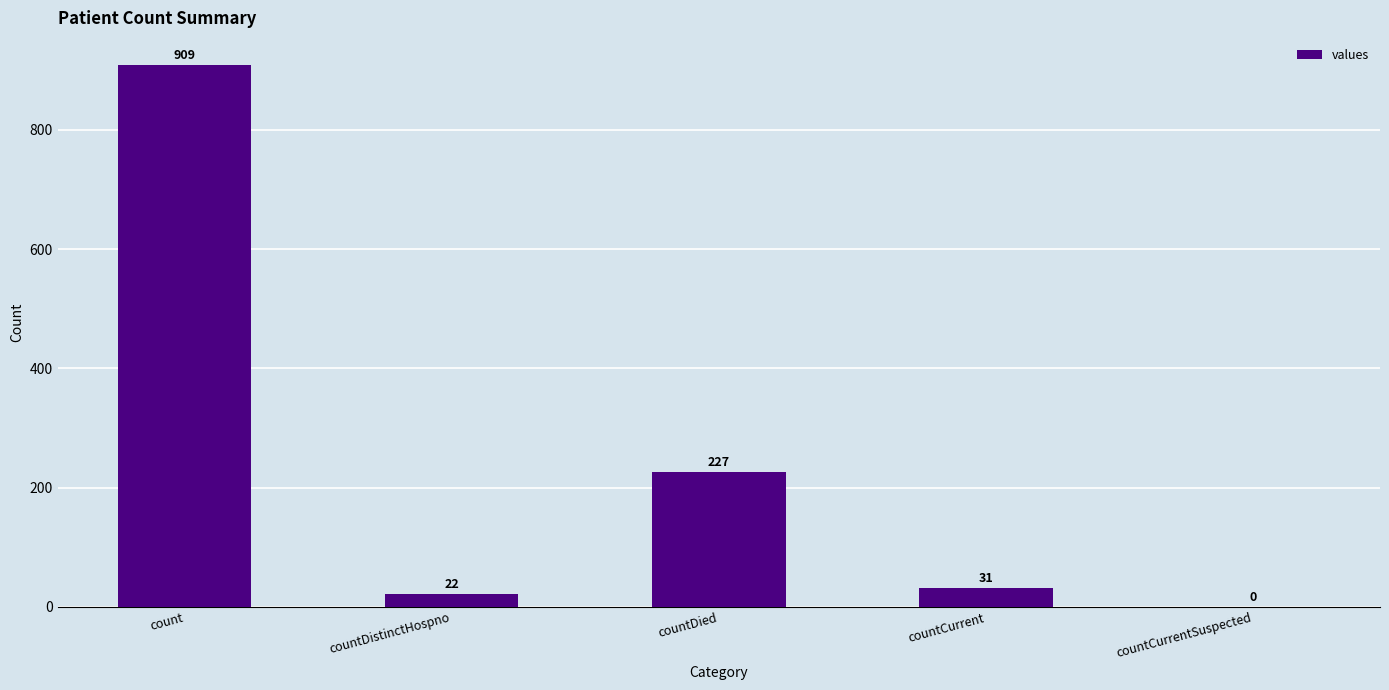

Reading left to right, transcribe all the data shown in this chart.

909	22	227	31	0